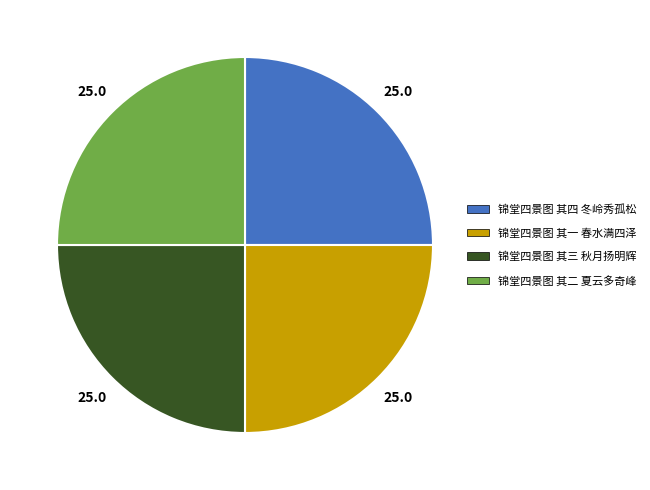

What is the ratio of the value at 锦堂四景图 其一 春水满四泽 to the value at 锦堂四景图 其四 冬岭秀孤松?

1.0